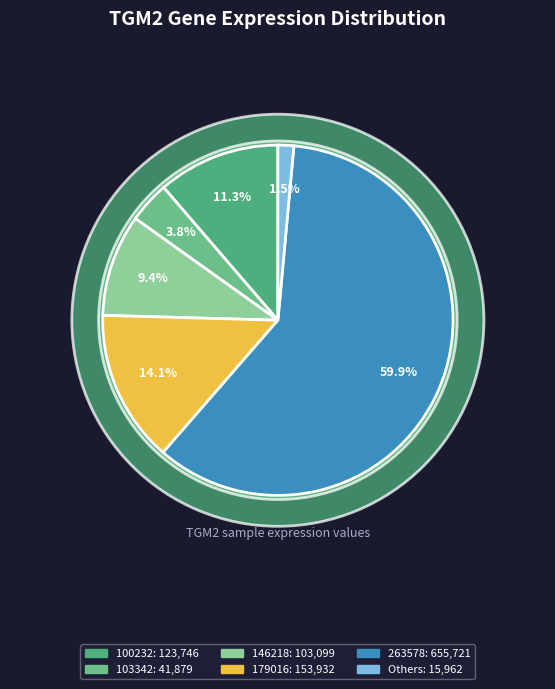

True or false: 146218 accounts for 1% of the total.

False